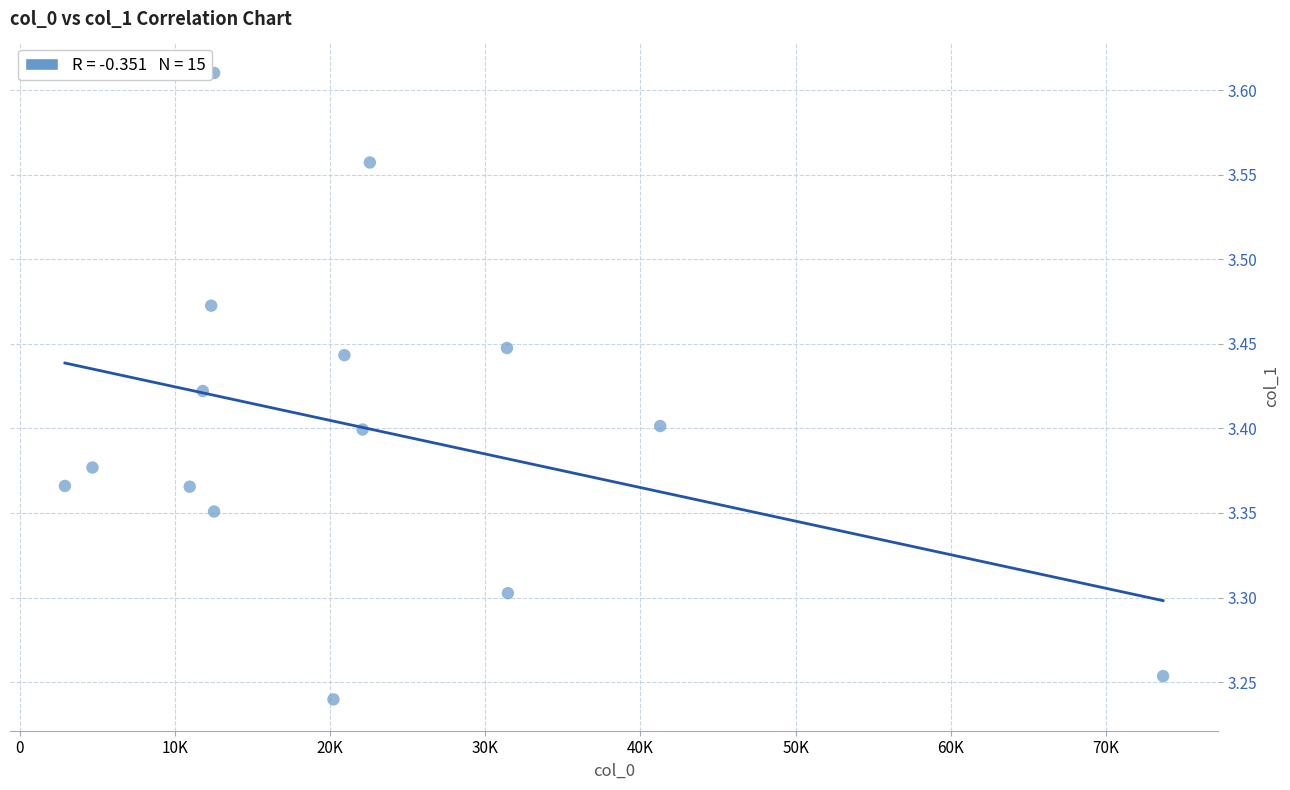

What is the range of X values (max minus min)?

70773.2